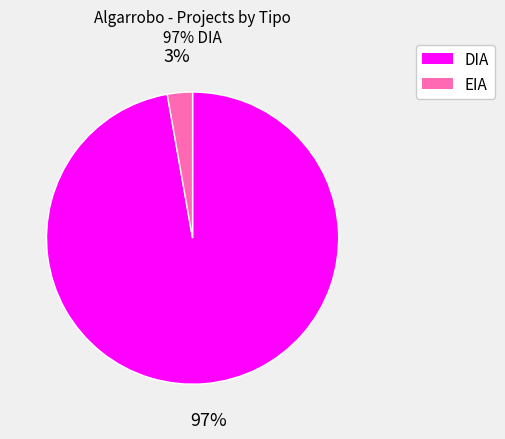

What percentage is the DIA slice, to the nearest percent?

97%